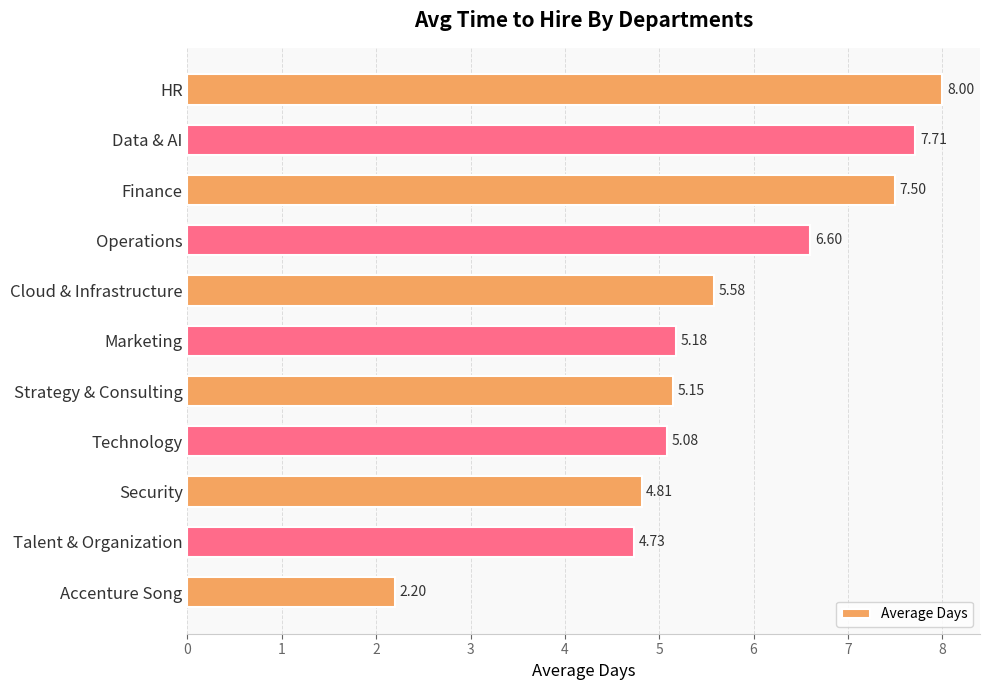

List the labels in order of value, smallest first.

Accenture Song, Talent & Organization, Security, Technology, Strategy & Consulting, Marketing, Cloud & Infrastructure, Operations, Finance, Data & AI, HR